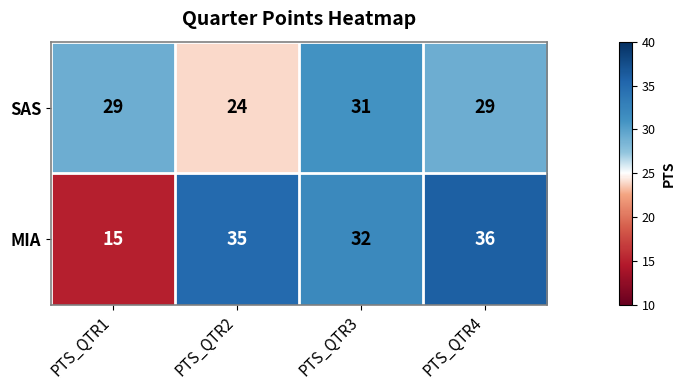

Which series has the largest total across all categories?

MIA